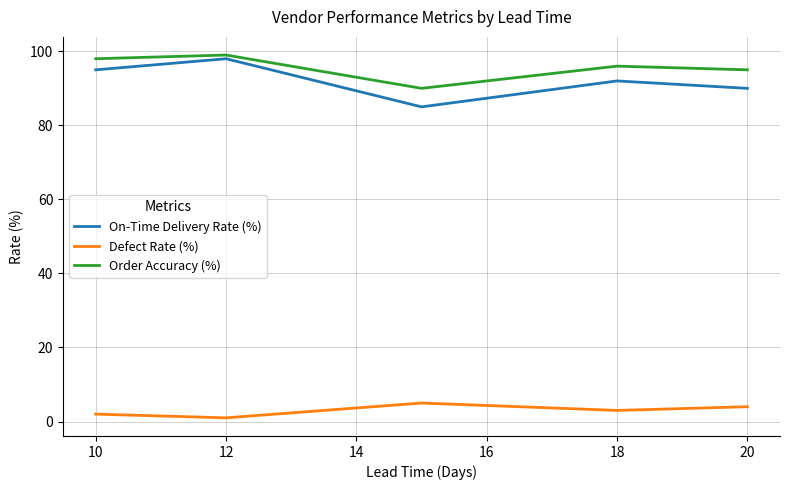

True or false: On-Time Delivery Rate (%) and Defect Rate (%) cross at least once.

False